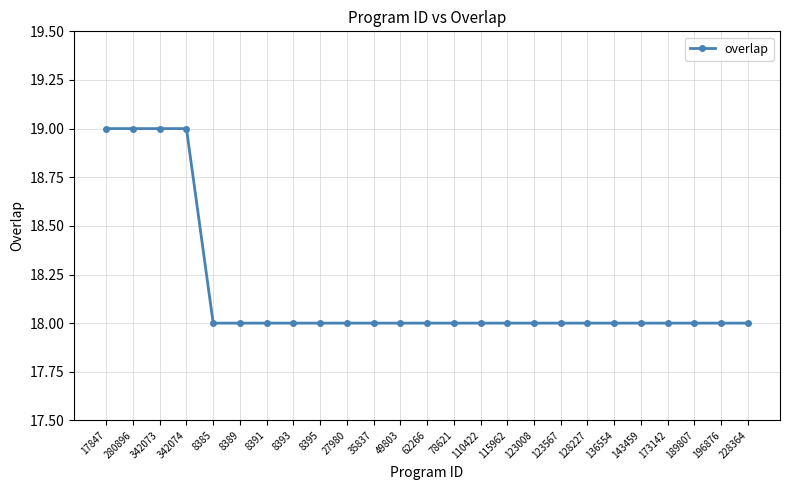

Is it true that the value at 128227 is 28?

False